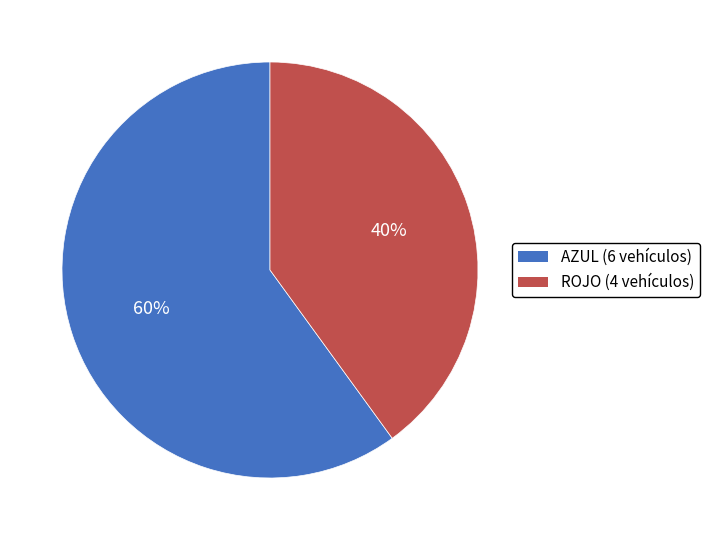

Which slice is the smallest?

ROJO (4 vehículos)